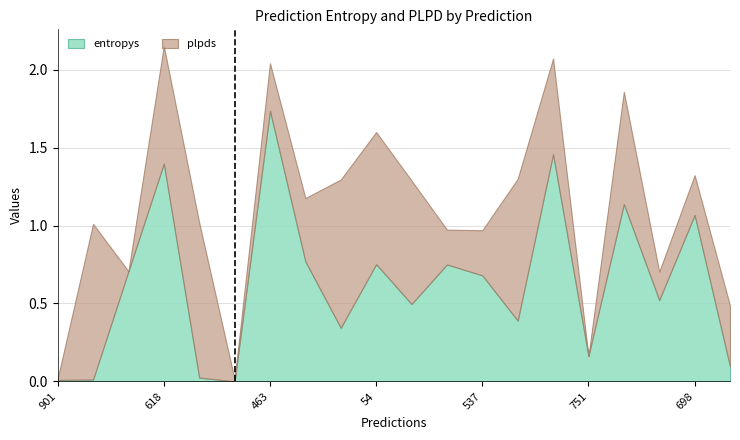

Is it true that entropys equals 1.4 at 618?

True